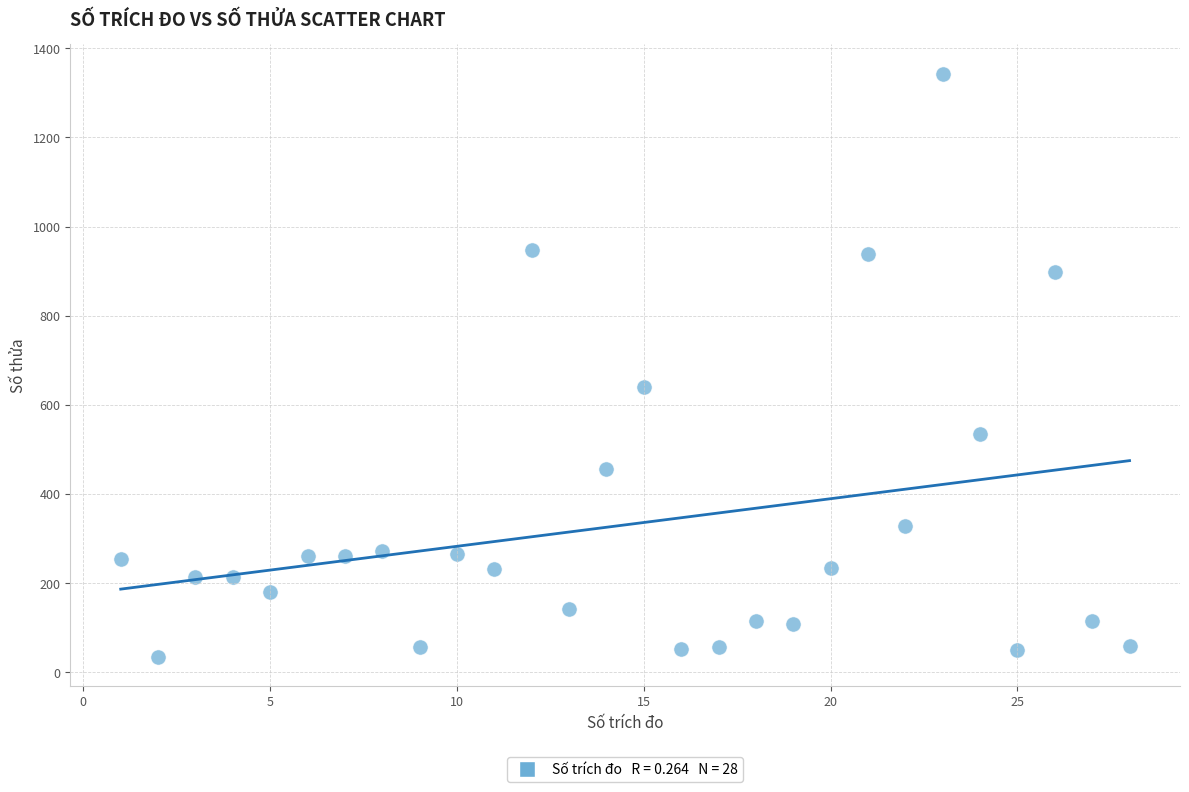

What is the range of X values (max minus min)?

27